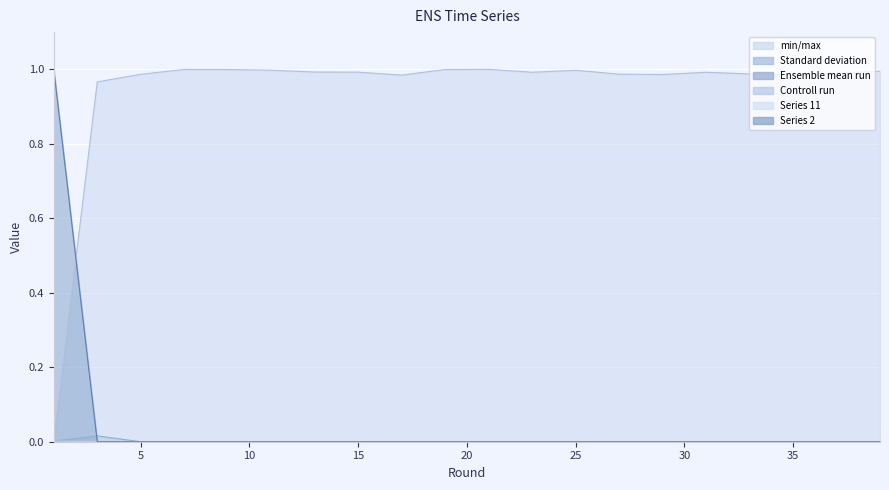

True or false: 11 and 2 intersect in this chart.

False